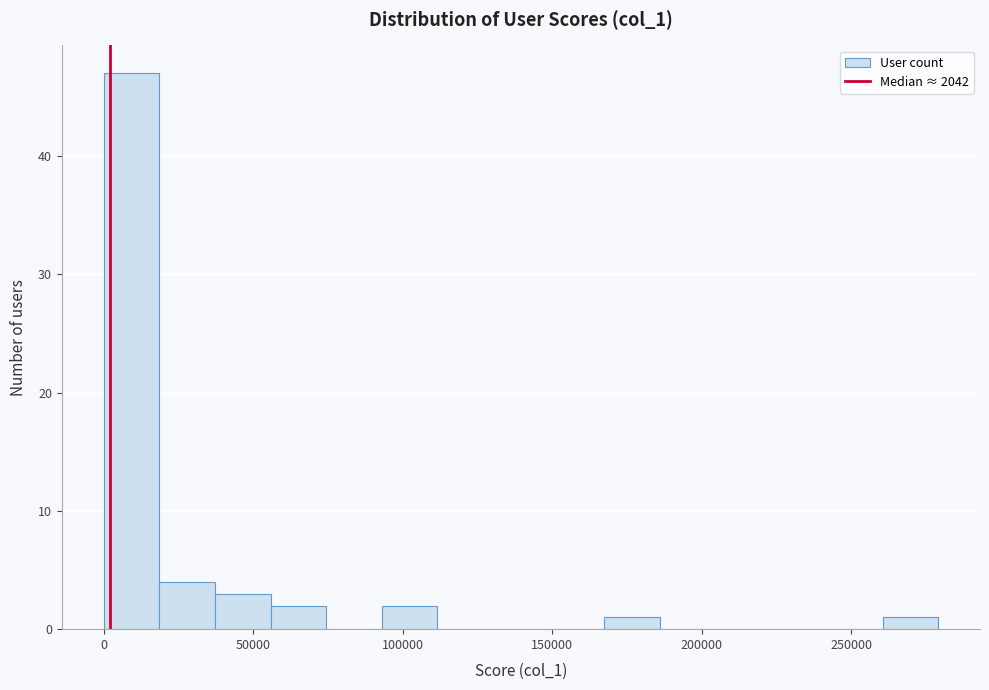

Read against the x-axis, roughly where is the centre of the tallest bar?

10000